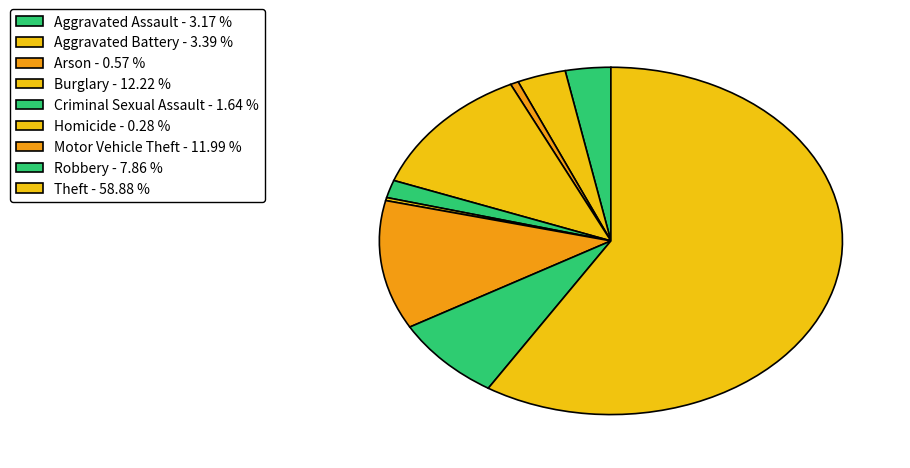

How many slices are in this pie chart?

9